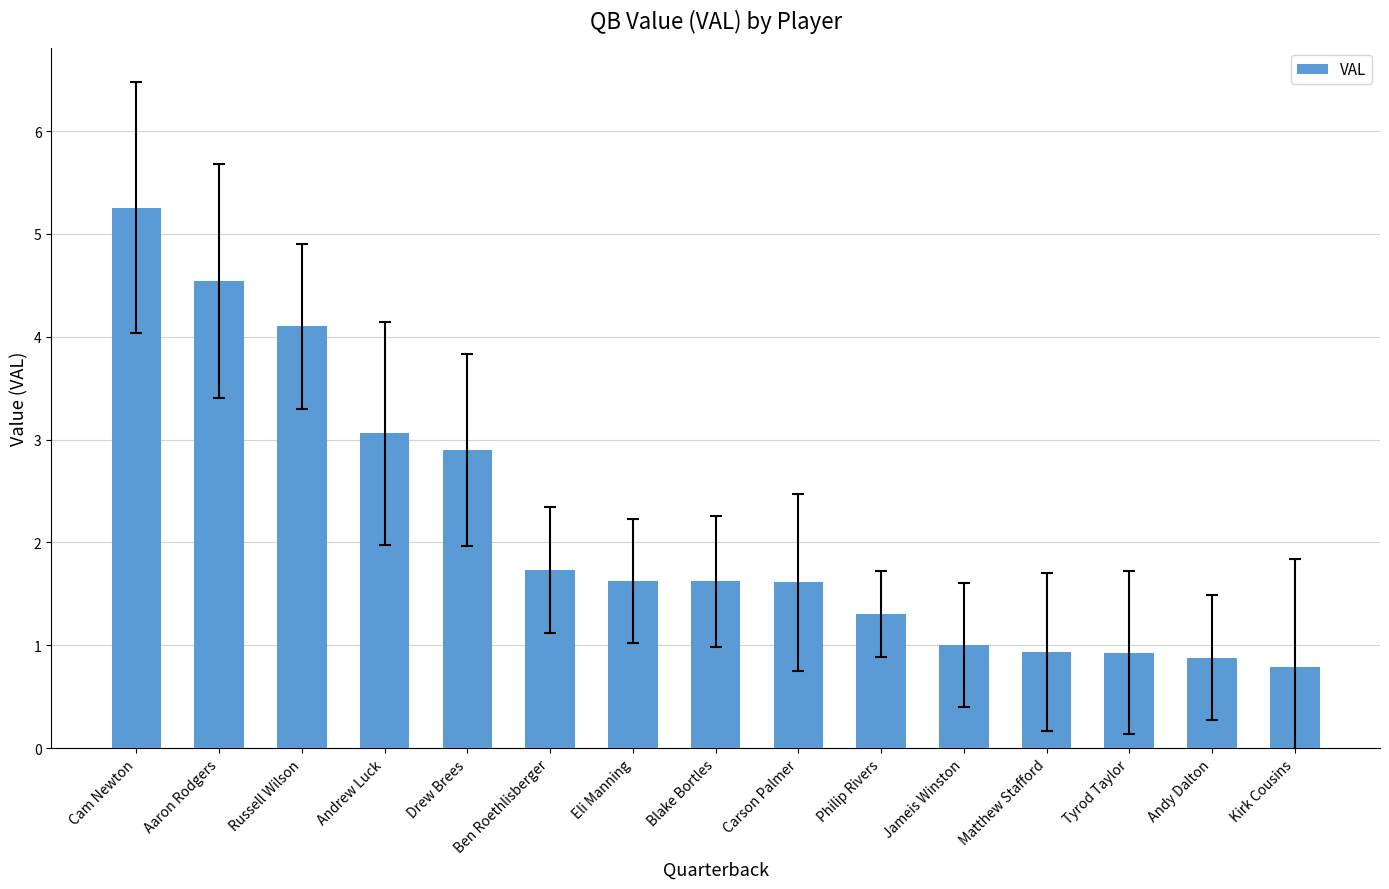

At which category does the chart reach its peak across all series?

Cam Newton